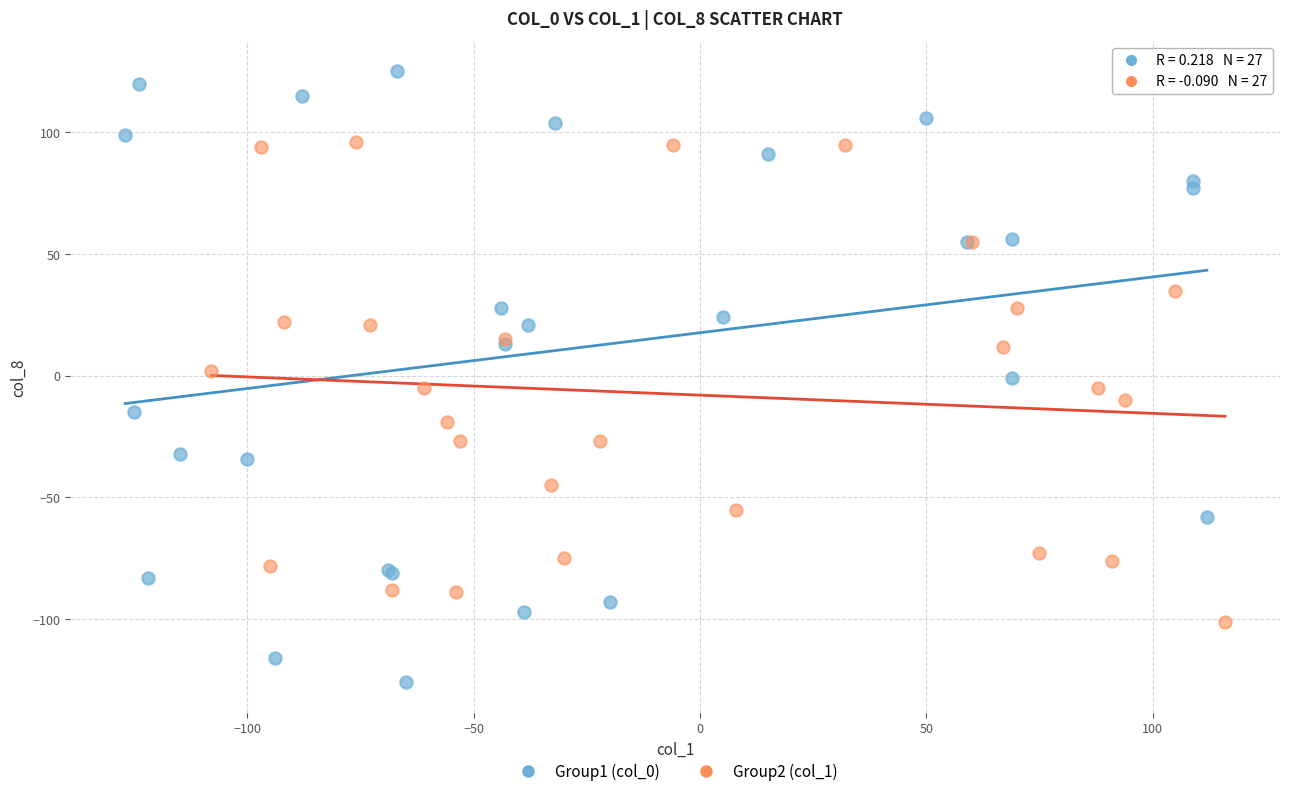

Which series contains the highest Y value?

Group1 (col_0)